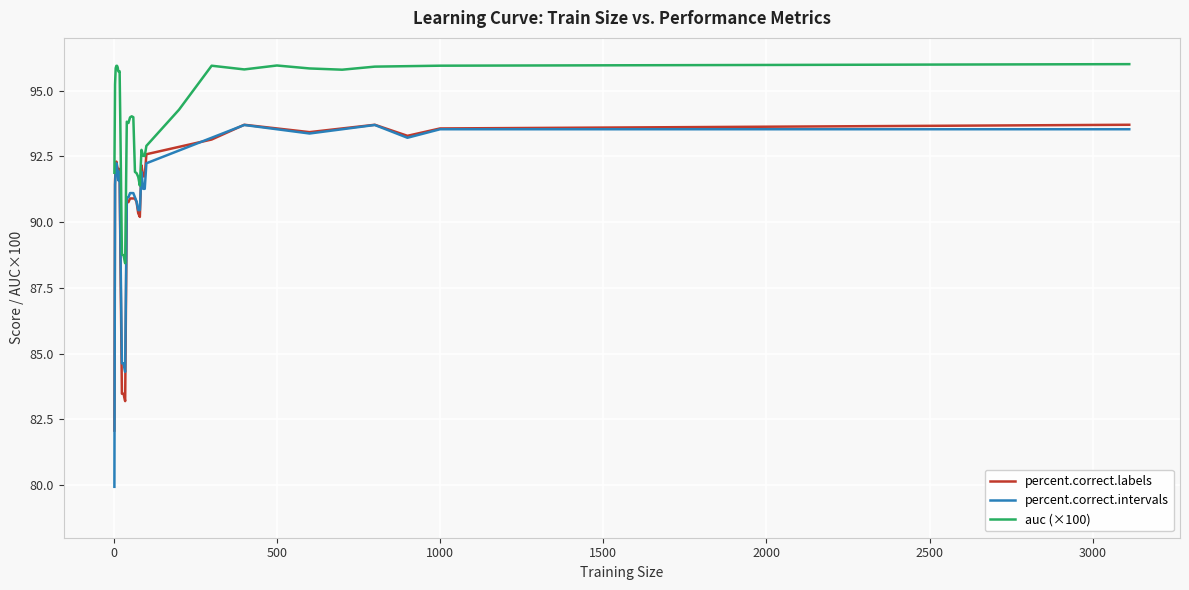

Which series has the largest range (max minus min)?

percent.correct.intervals